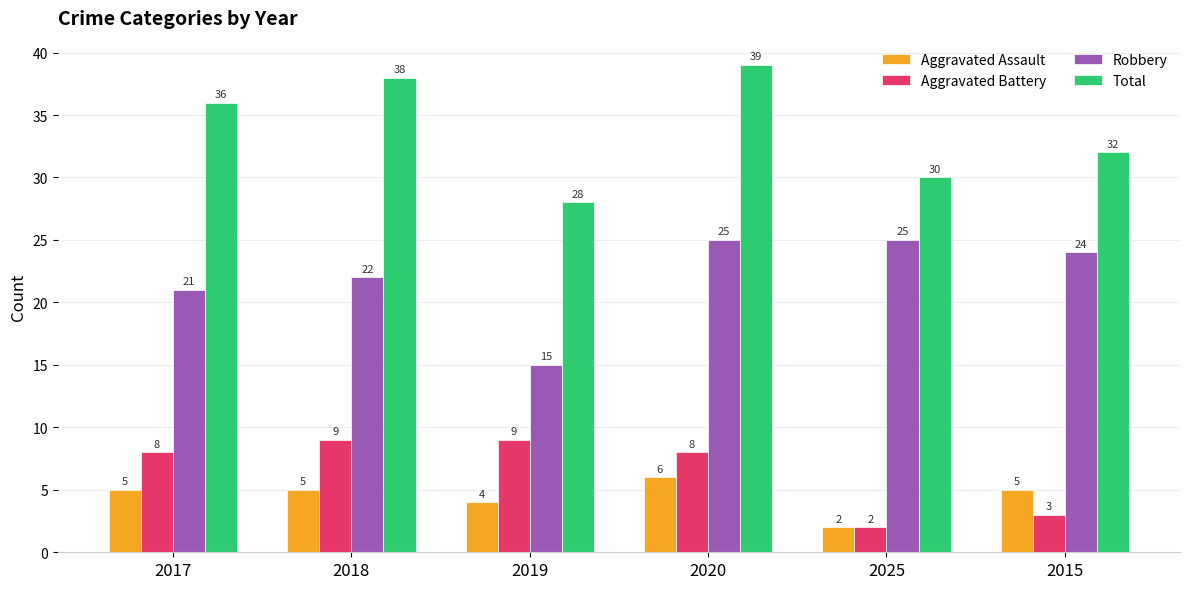

What is the average value of the Total series?

34